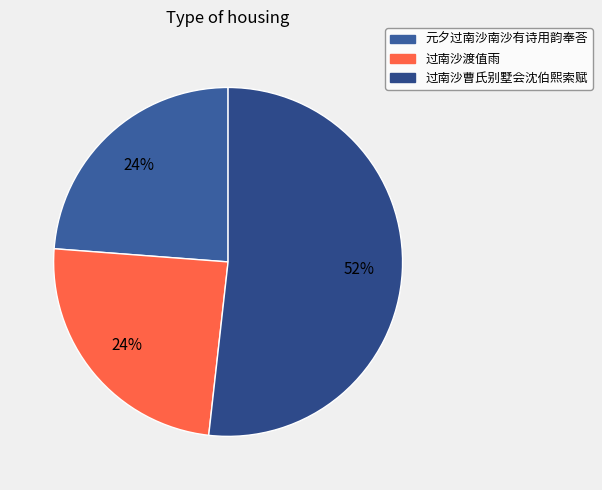

To the nearest percent, what is the average slice percentage?

33%